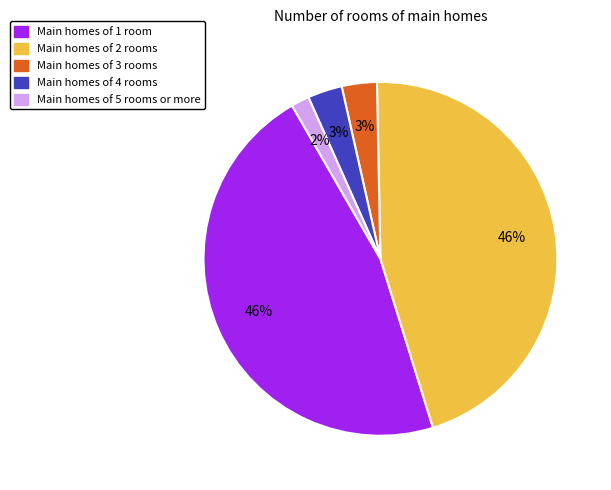

Which has a higher value, Main homes of 1 room or Main homes of 4 rooms?

Main homes of 1 room